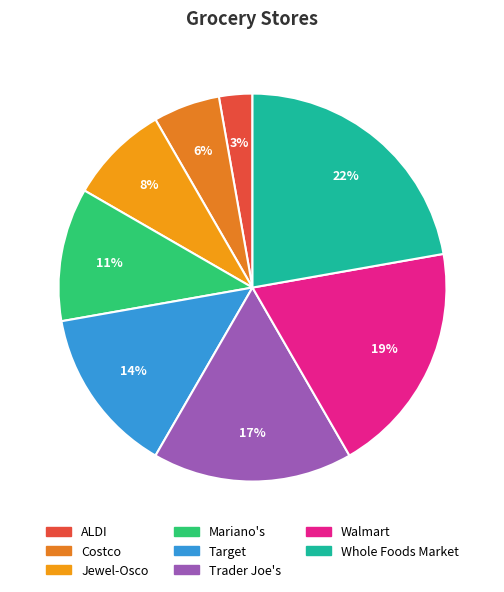

To the nearest percent, what percentage of the pie is ALDI?

3%